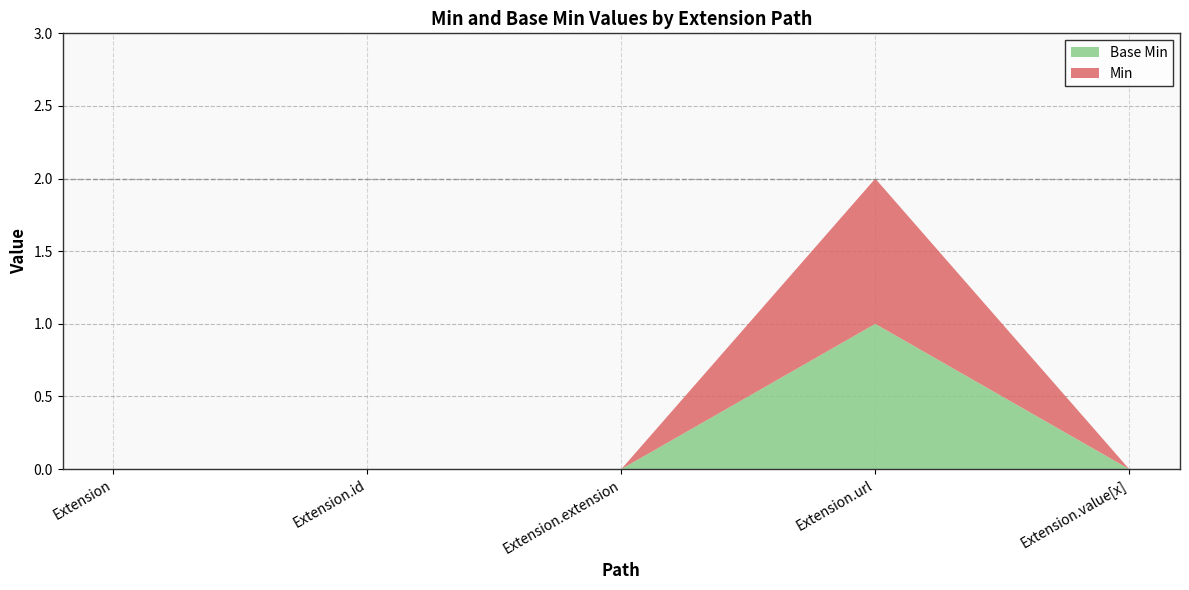

Reading left to right, what are all the values shown in this chart?

Base Min: 0	0	0	1	0
Min: 0	0	0	1	0